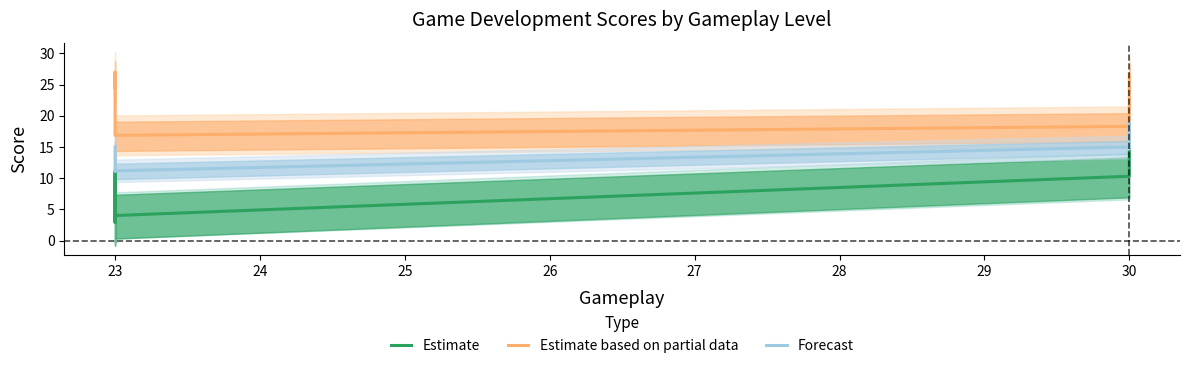

Does the chart have visible grid lines?

No